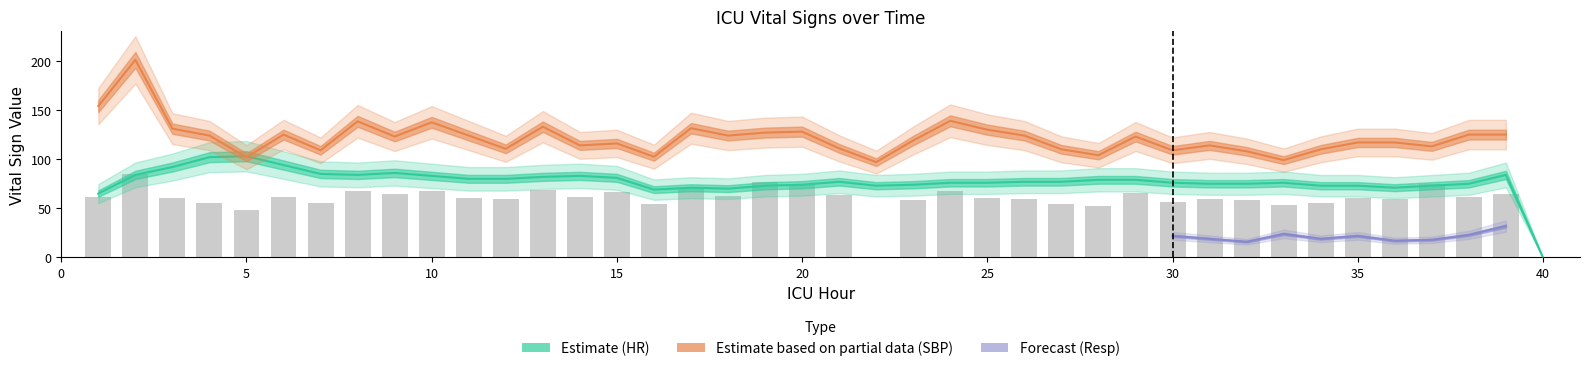

At which category is the sum across all series the highest?

2